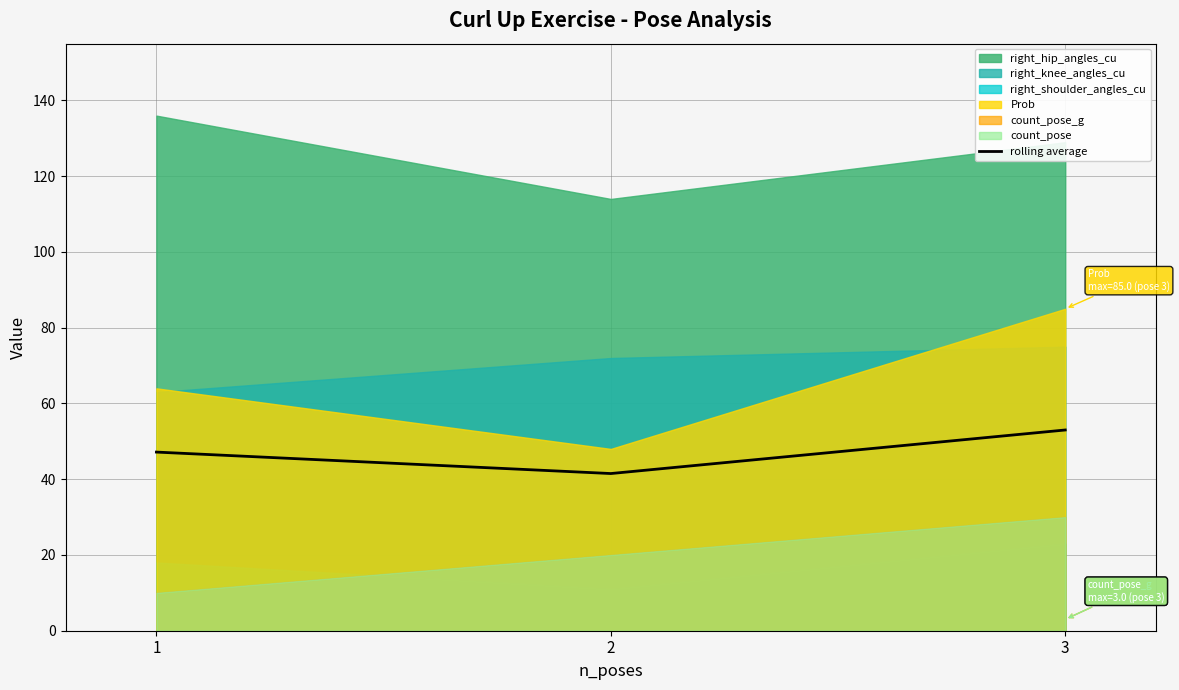

How many values are below 47?

1